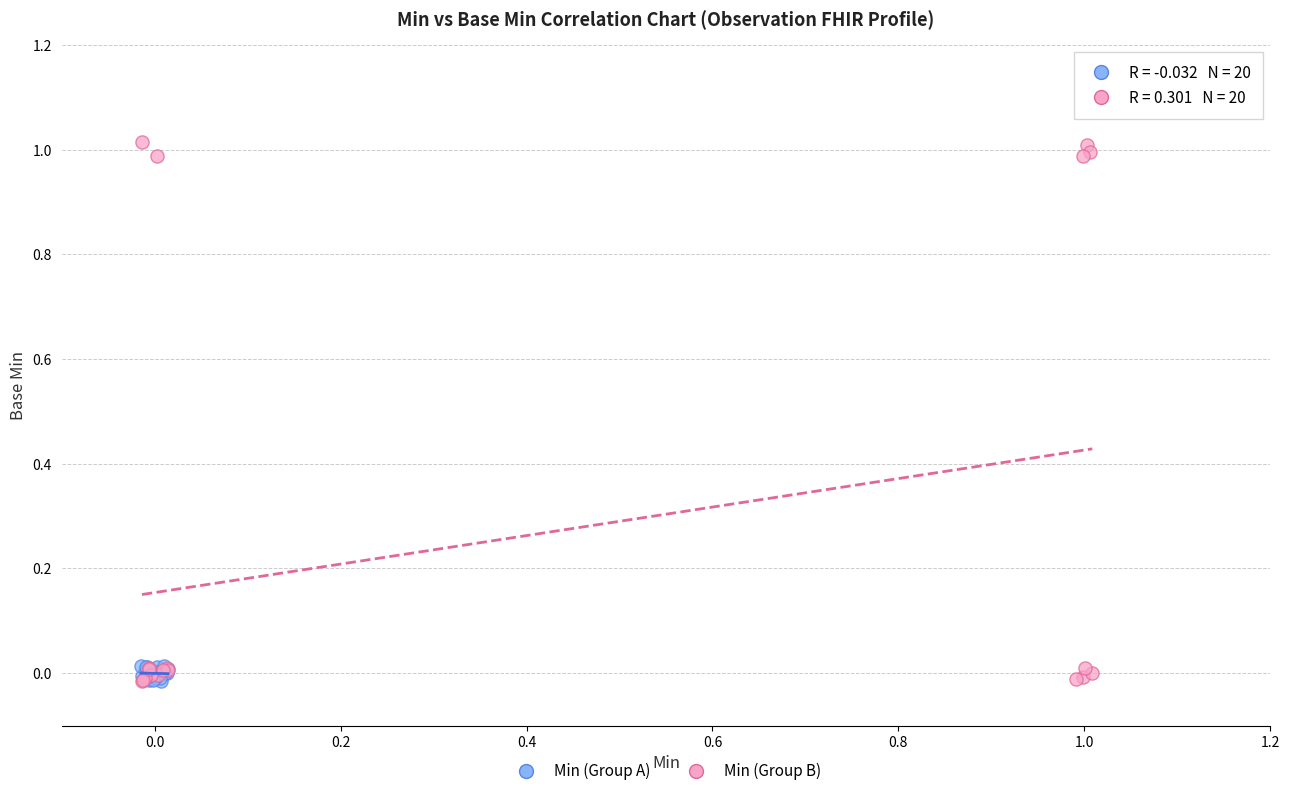

Which series contains the highest Y value?

Min (Group B)